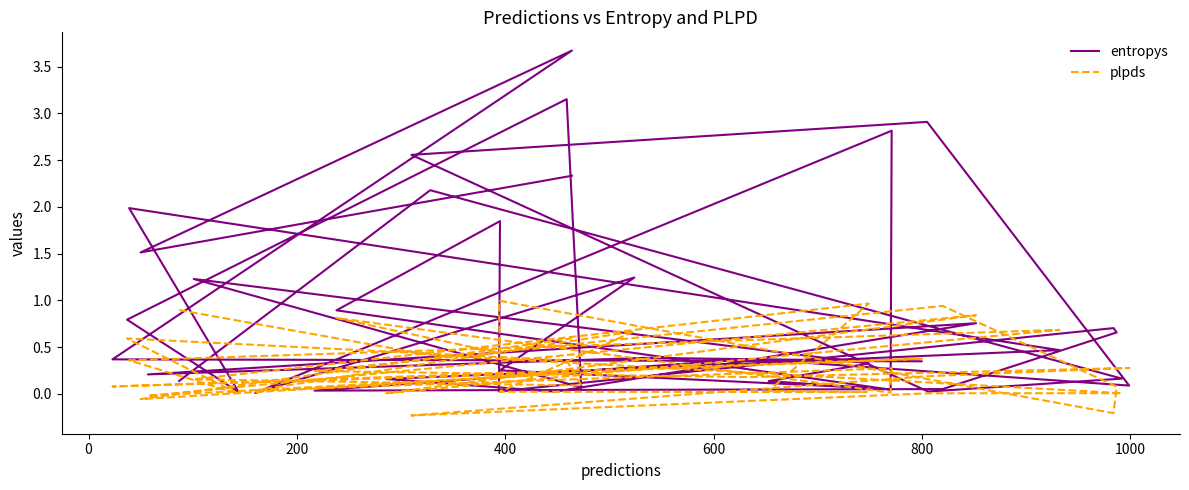

How many data points does each series have?

40